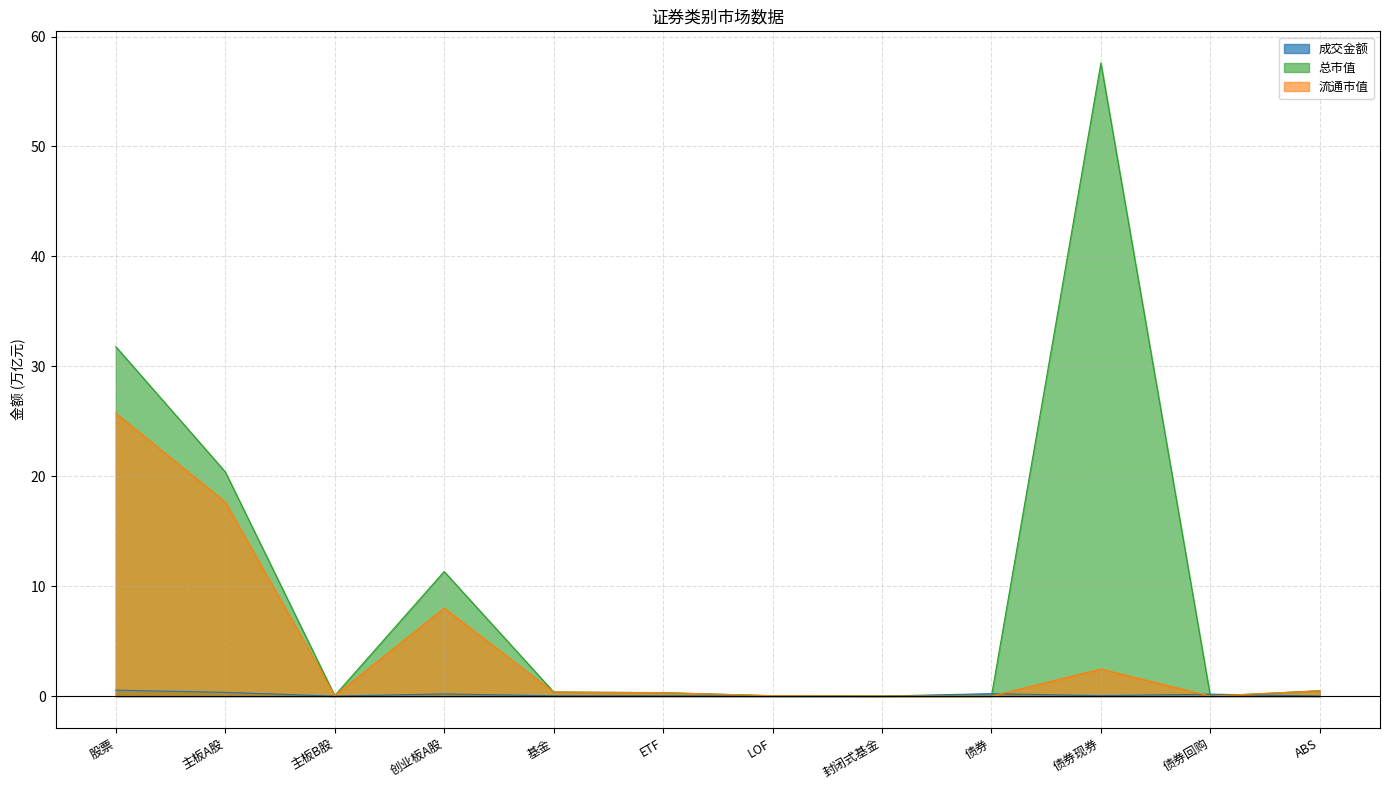

Which has a higher value, 债券现券 or 股票?

股票